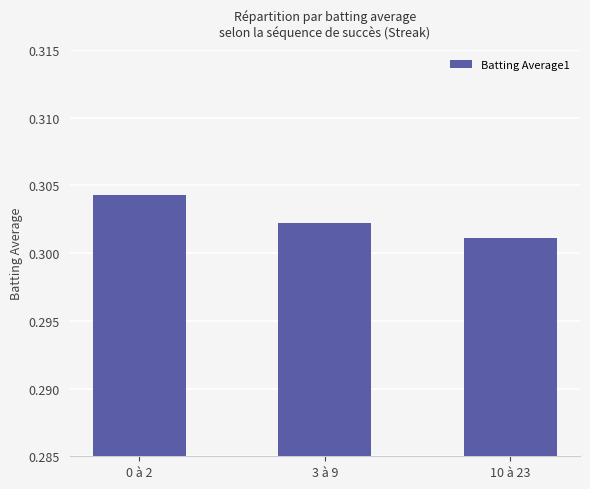

Rank the categories by value from highest to lowest.

0 à 2, 3 à 9, 10 à 23